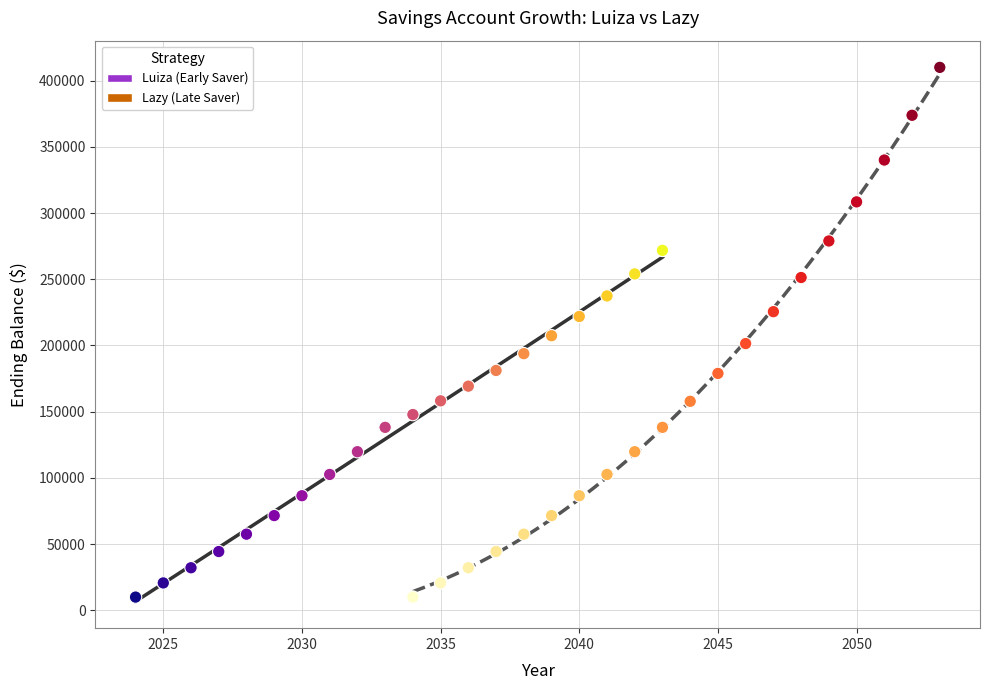

Which series reaches the maximum Y coordinate?

Lazy (Late Saver)